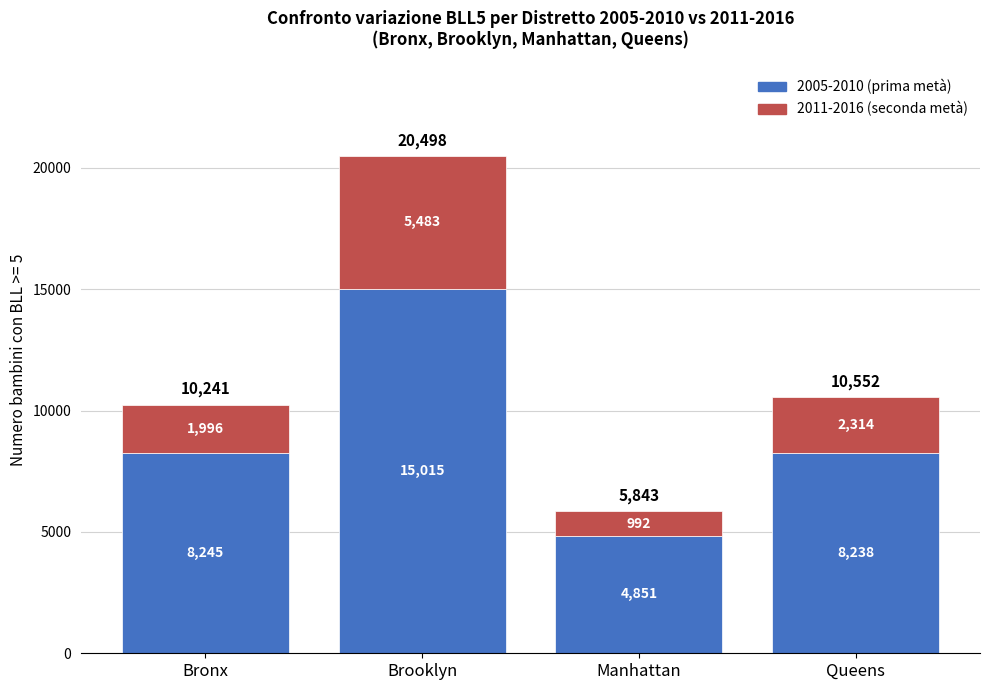

What is the total value across all series at Queens?

10552